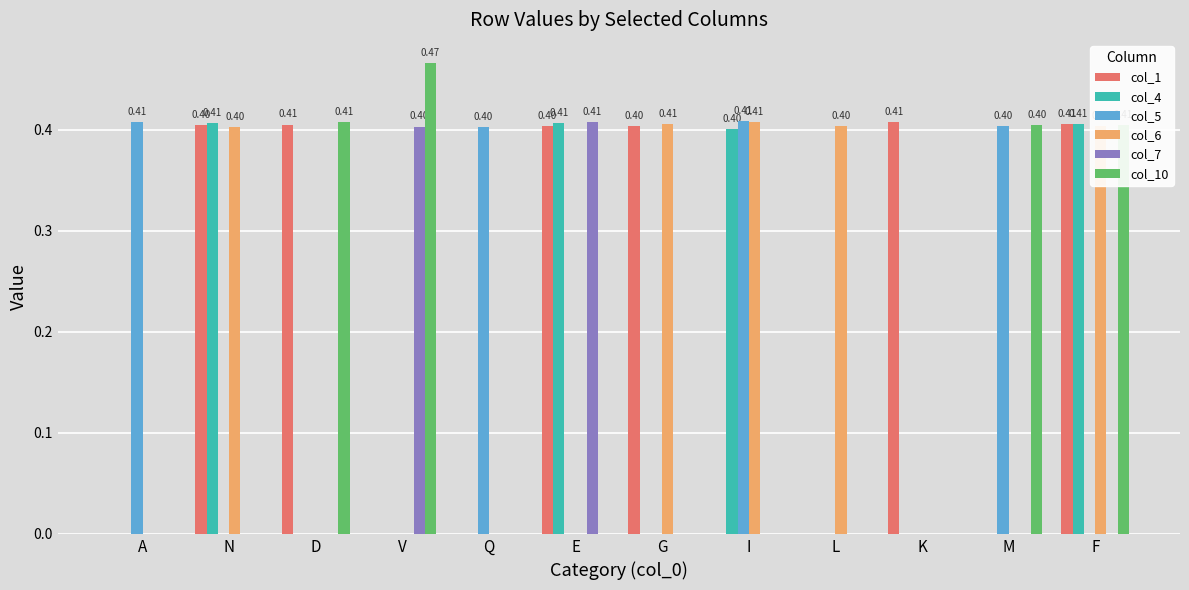

What is the sum of all col_6 values?

2.0